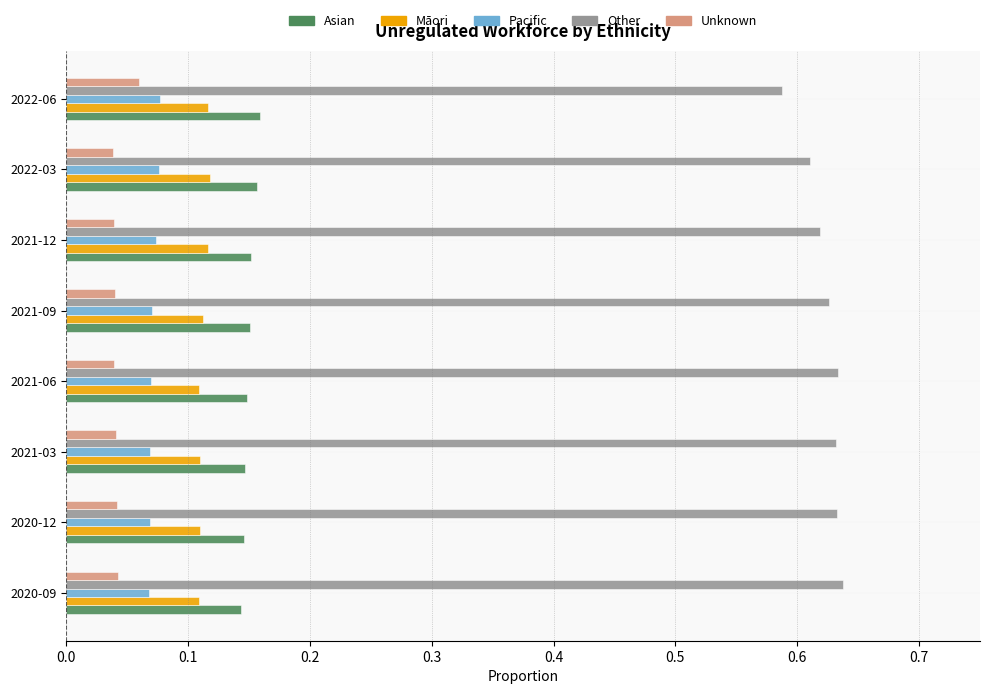

Count the Māori values in the range 0 to 1.

8